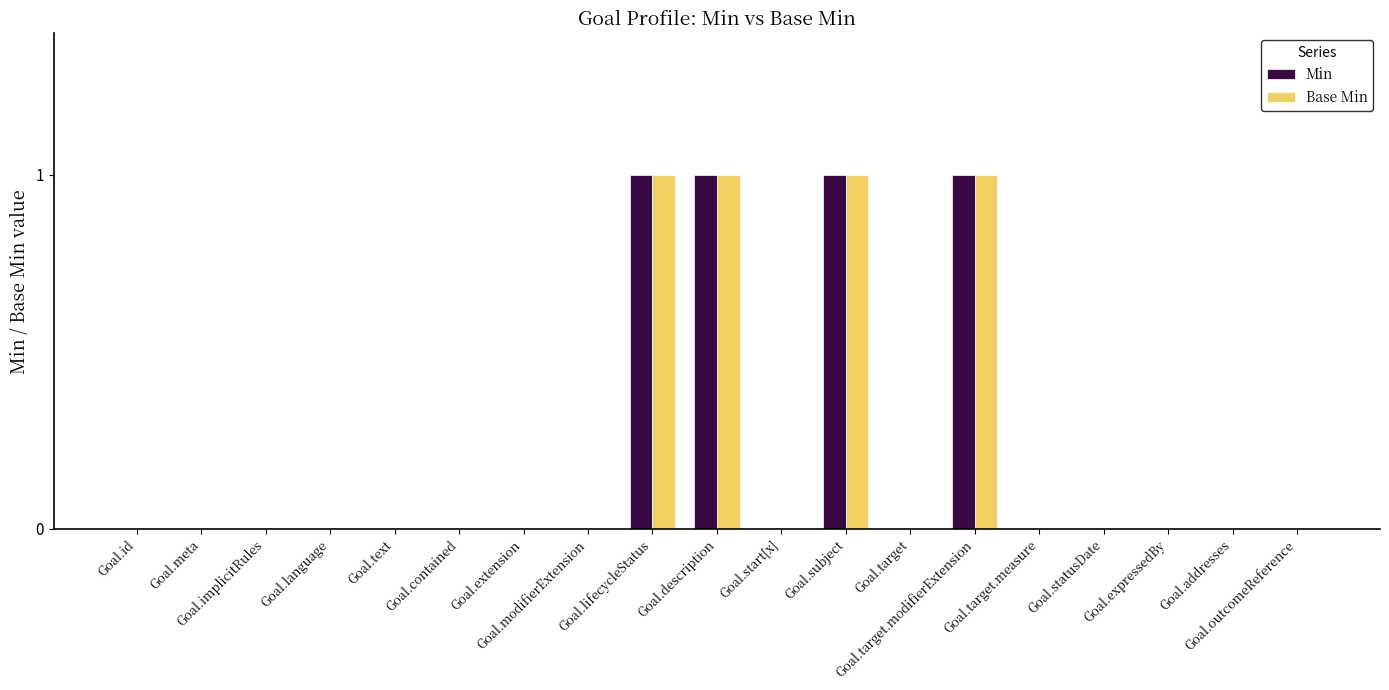

What is the sum of all Min values?

4